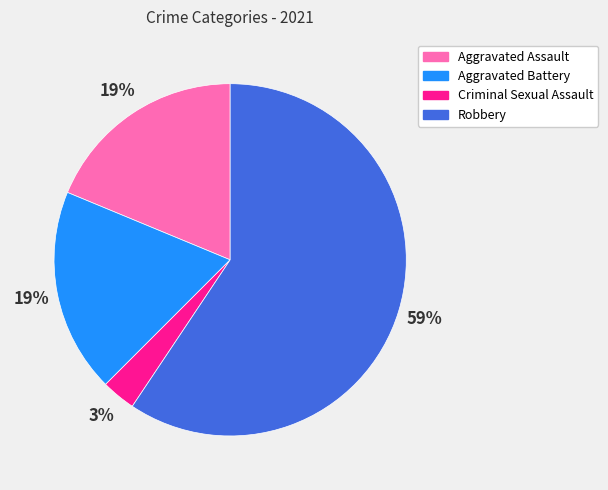

Does Aggravated Assault account for over 50% of the chart?

No